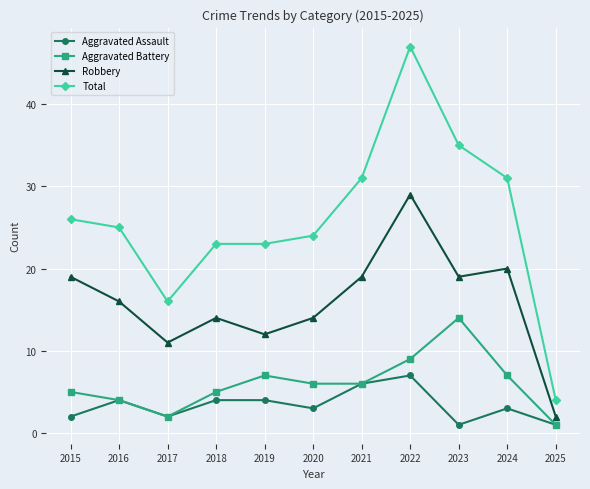

True or false: Robbery and Aggravated Battery intersect in this chart.

False